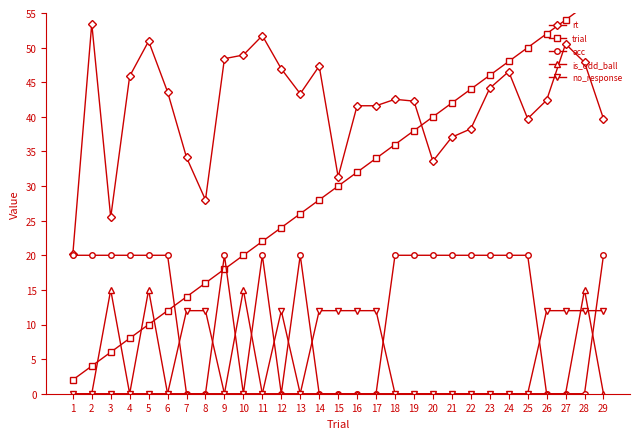

True or false: is_odd_ball and rt intersect in this chart.

False